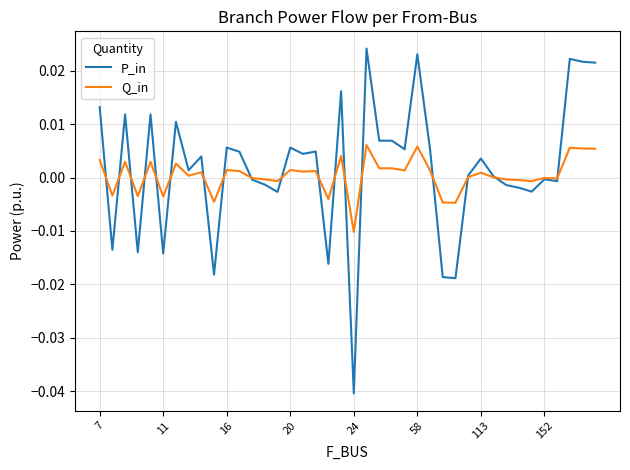

How many lines are shown in the chart?

2